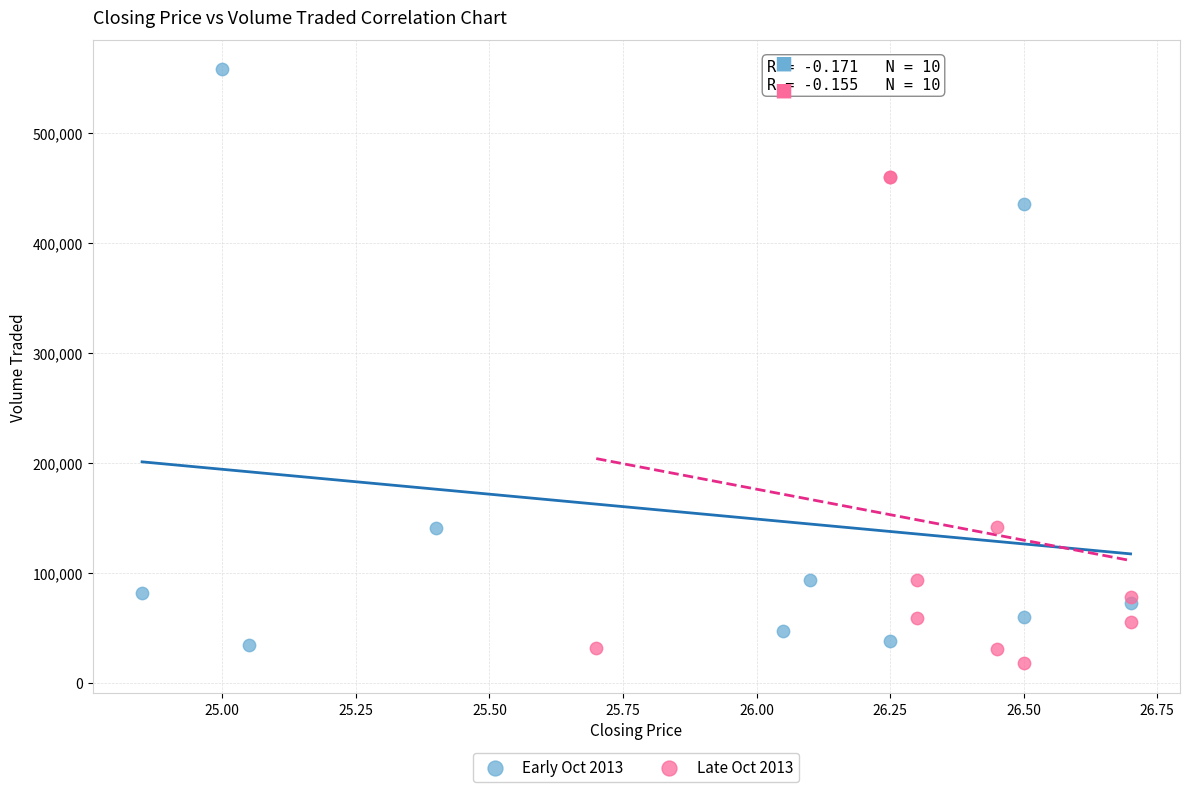

Which series has the largest Y range (max minus min)?

Early Oct 2013